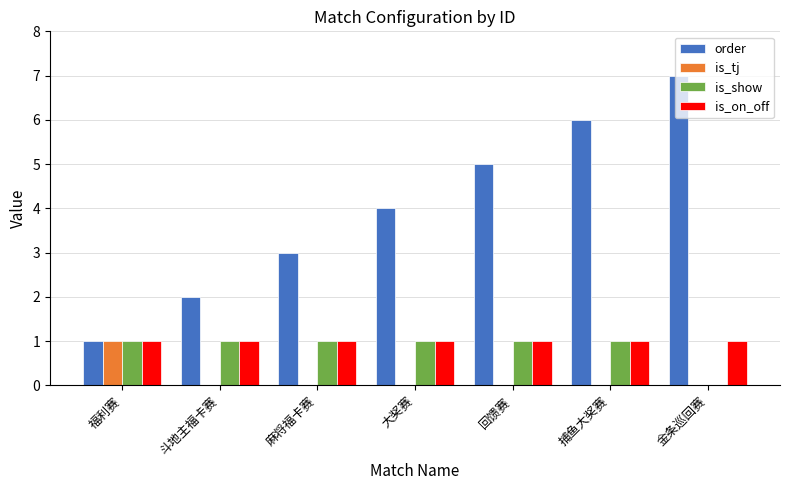

Between 斗地主福卡赛 and 捕鱼大奖赛, which series saw the biggest shift?

order